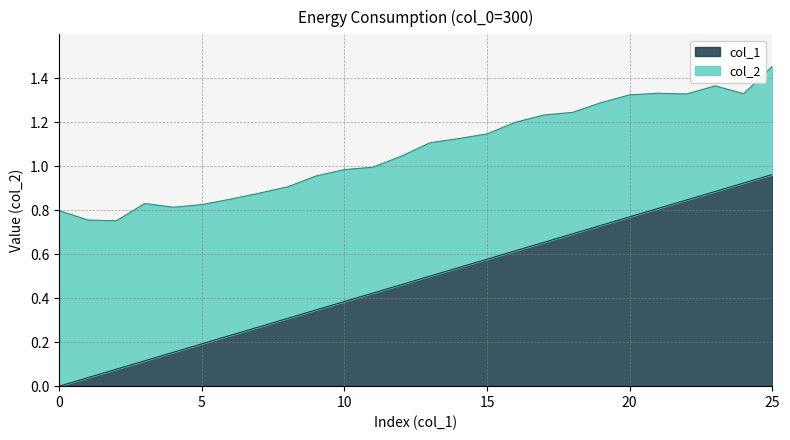

What is the difference between the maximum and minimum values?

1.0